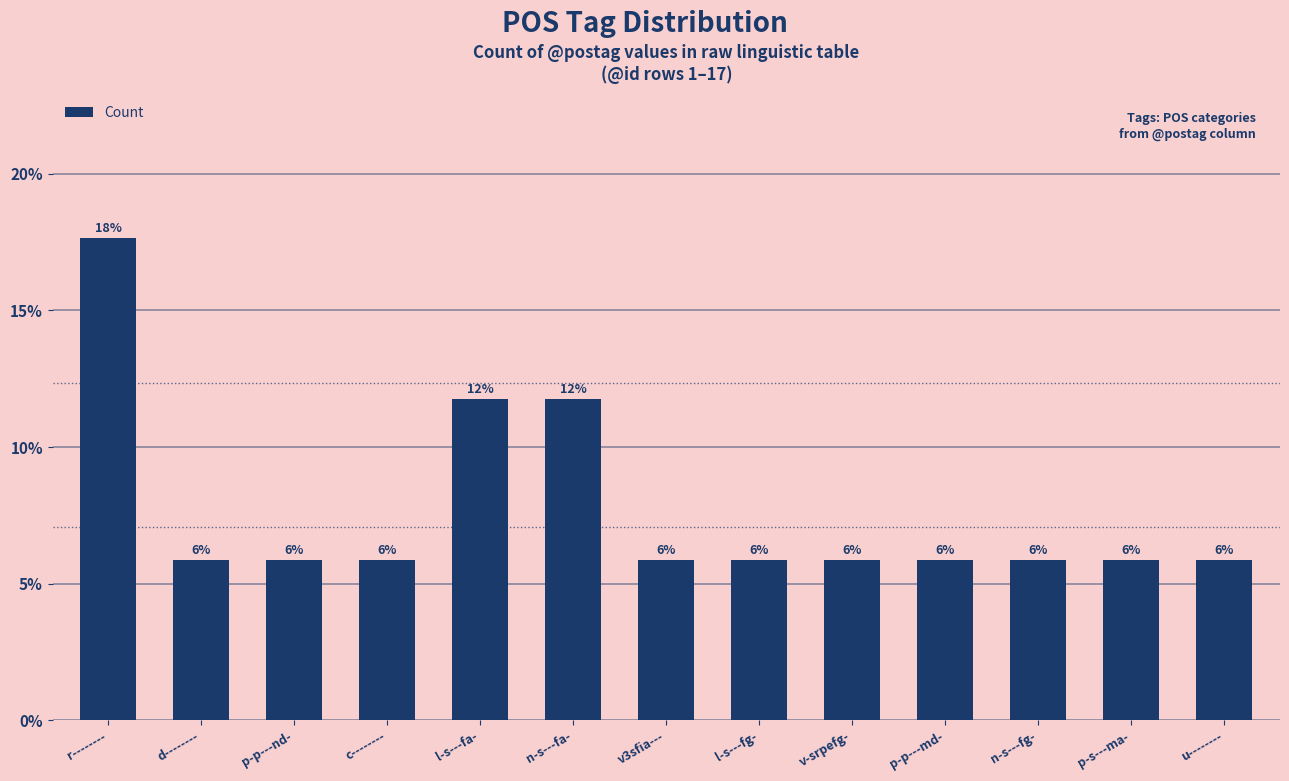

What is the label of the 10th bar from the right?

c--------